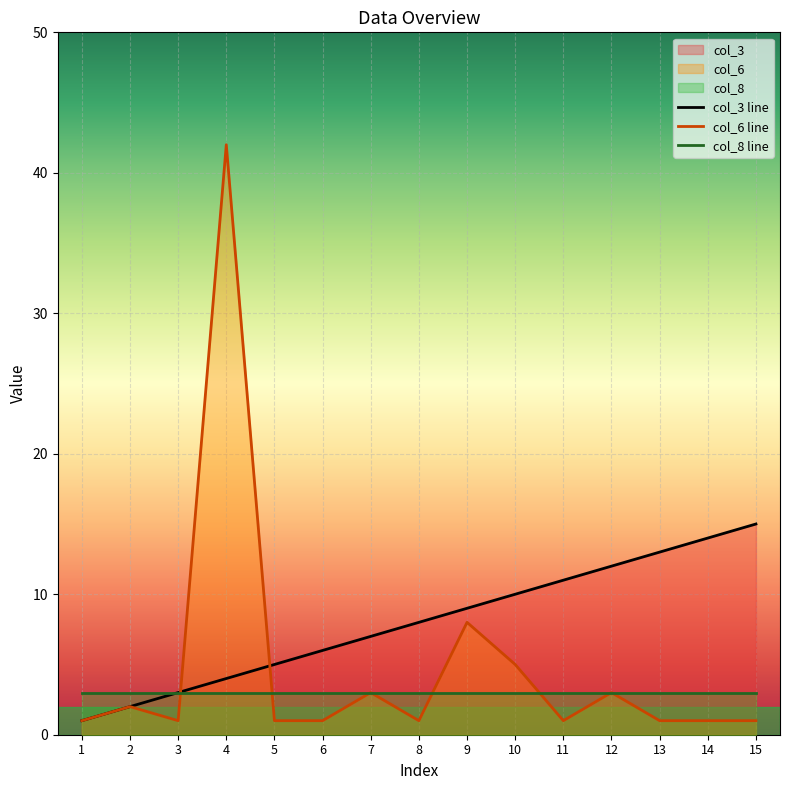

Rank the series by their average value, from highest to lowest.

col_3 line, col_6 line, col_8 line